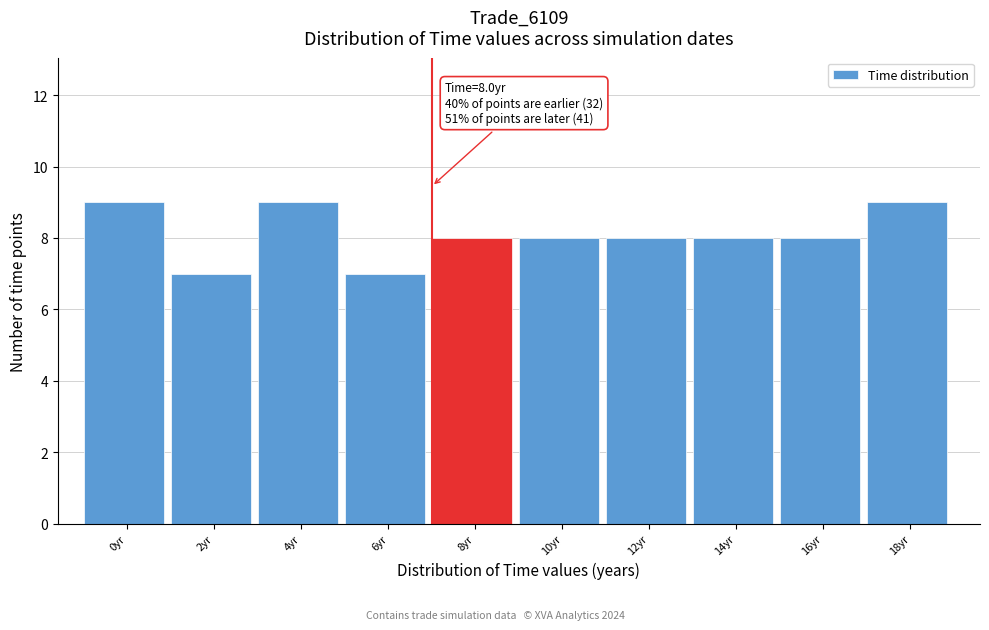

Reading left to right, transcribe all the data shown in this chart.

0yr=9	2yr=7	4yr=9	6yr=7	8yr=8	10yr=8	12yr=8	14yr=8	16yr=8	18yr=9